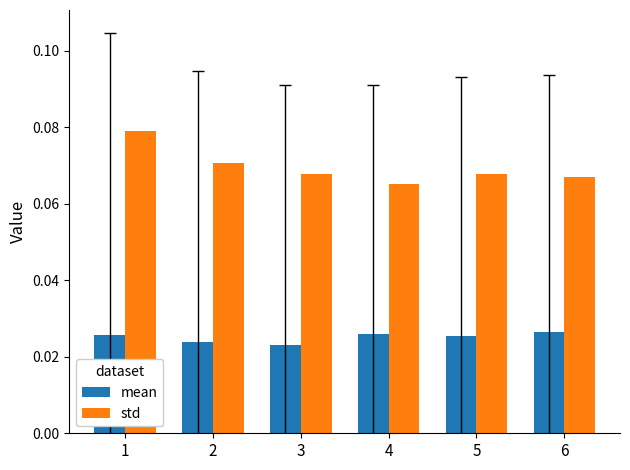

Which series has the largest range (max minus min)?

std